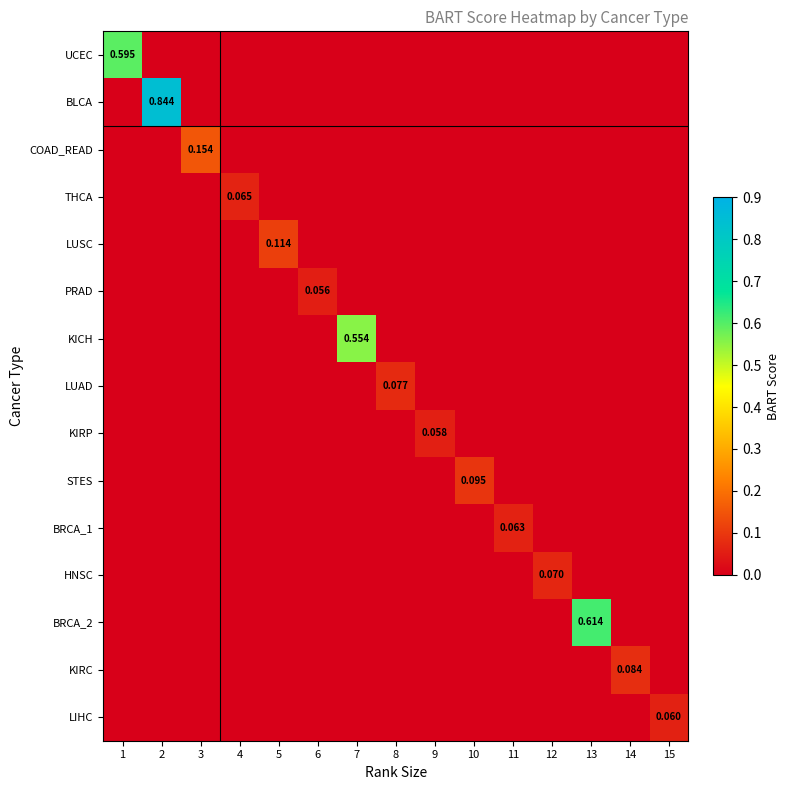

Is the value of BLCA at 5 greater than the value of PRAD at 3?

No